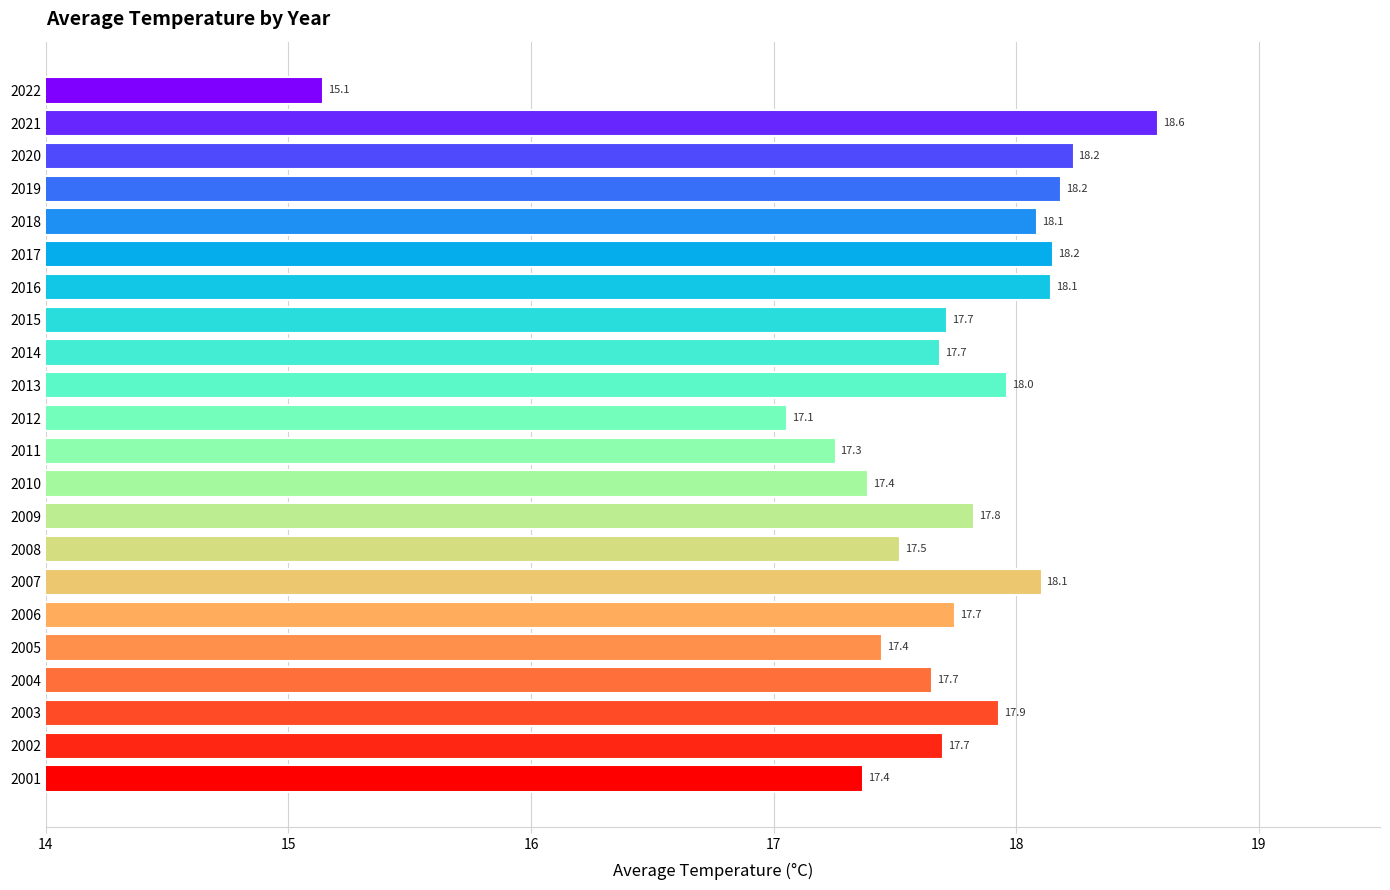

How many data points does each series have?

22